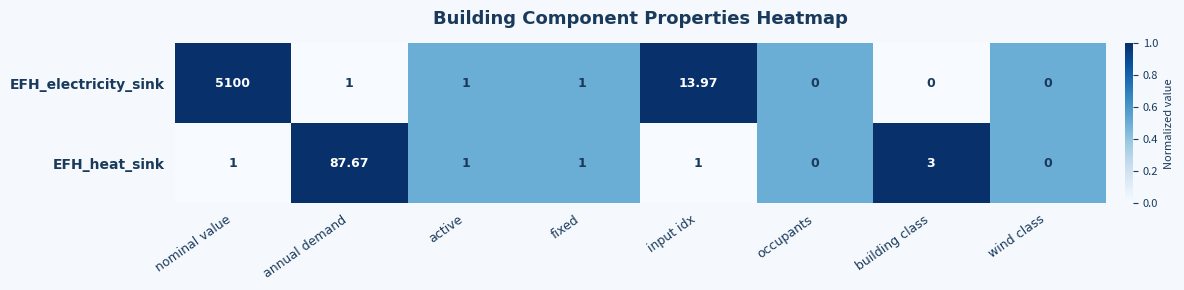

Where is EFH_heat_sink nearest to the value 43?

building class